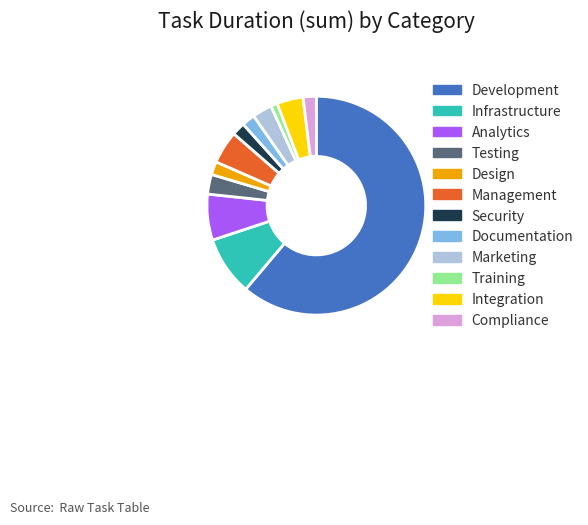

Is Security the majority of the pie?

No